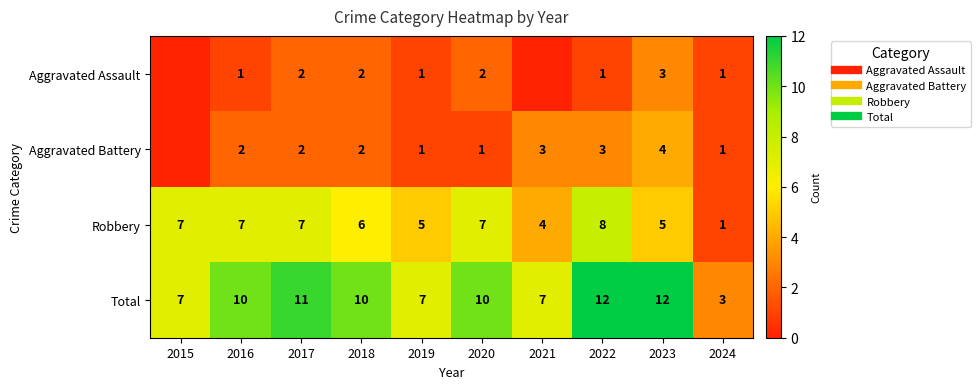

Count the number of categories in the chart.

10